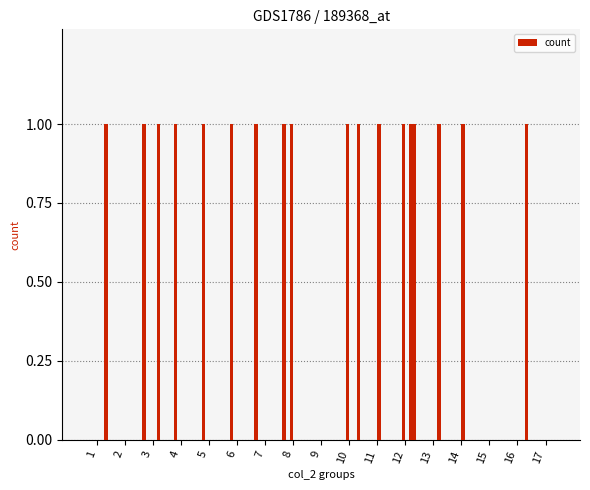

At which category does the chart reach its minimum across all series?

1